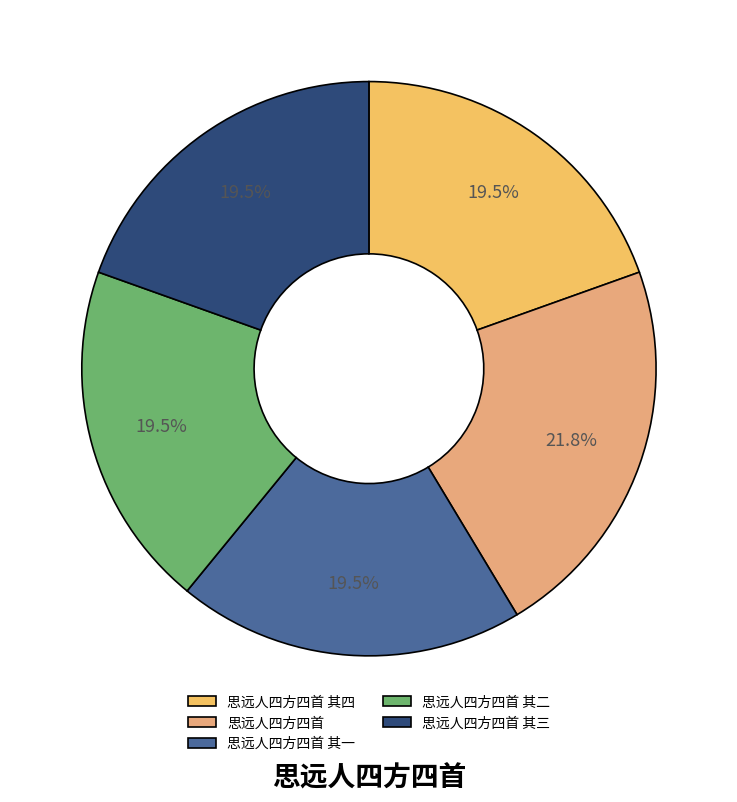

True or false: 思远人四方四首 accounts for 22% of the total.

True